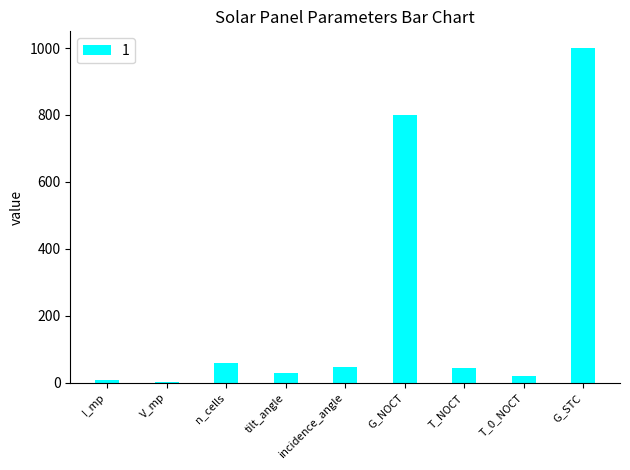

Read the value at incidence_angle.

47.0